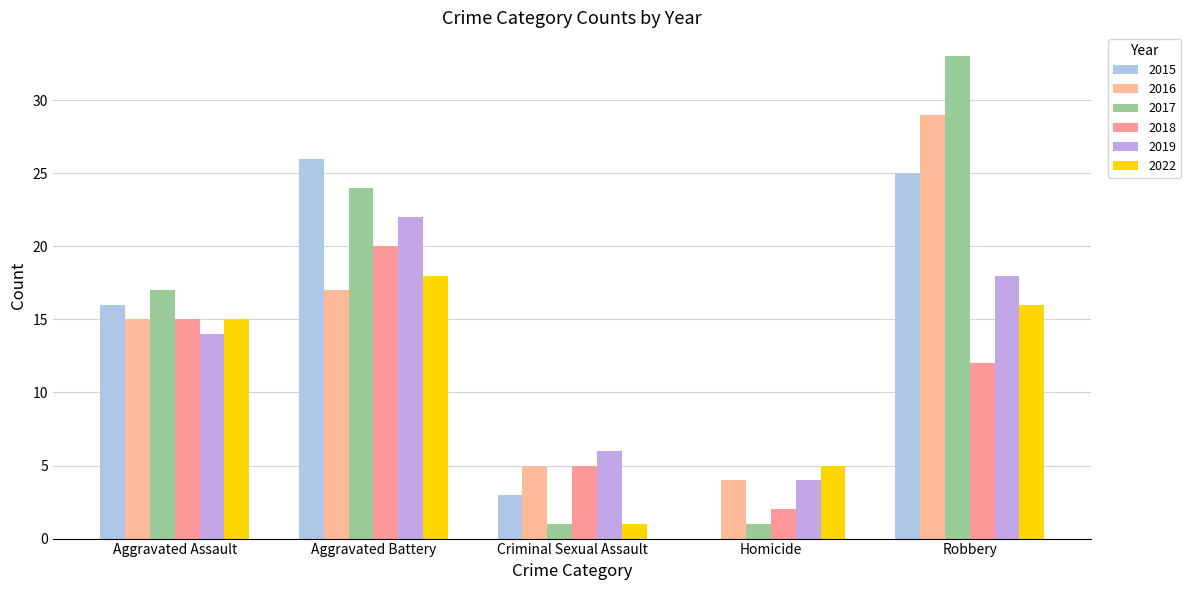

Is the value of 2022 at Criminal Sexual Assault greater than the value of 2015 at Aggravated Battery?

No